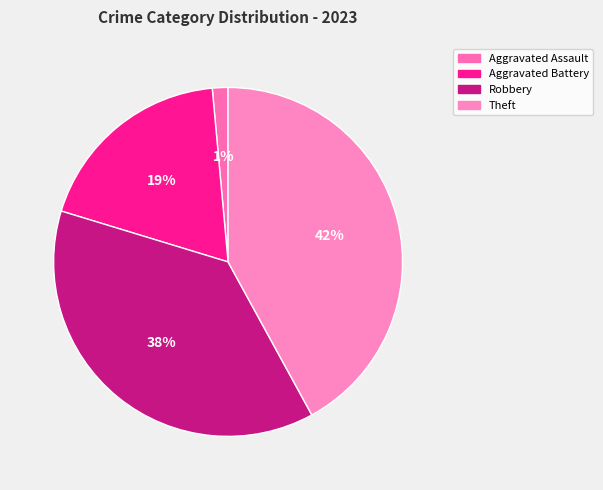

What percentage is the Robbery slice, to the nearest percent?

38%